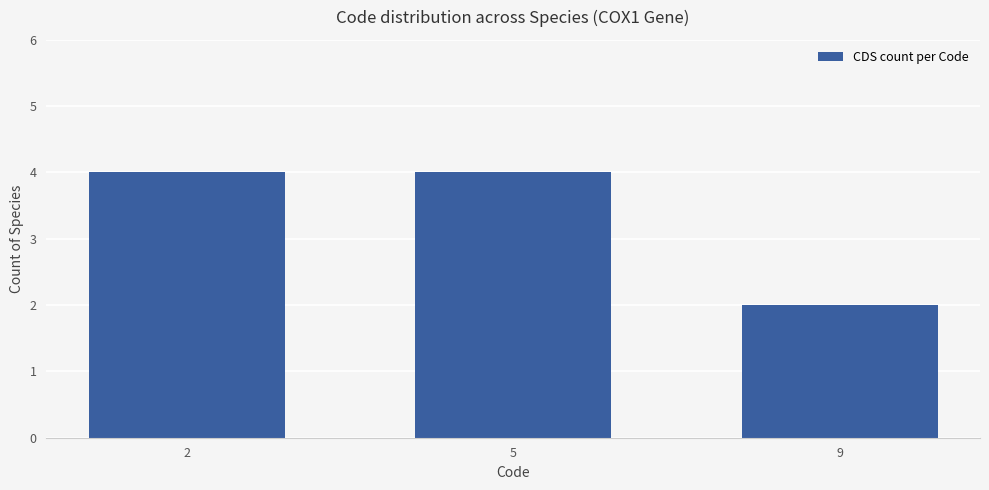

What is the value of the 3rd bar from the left?

2